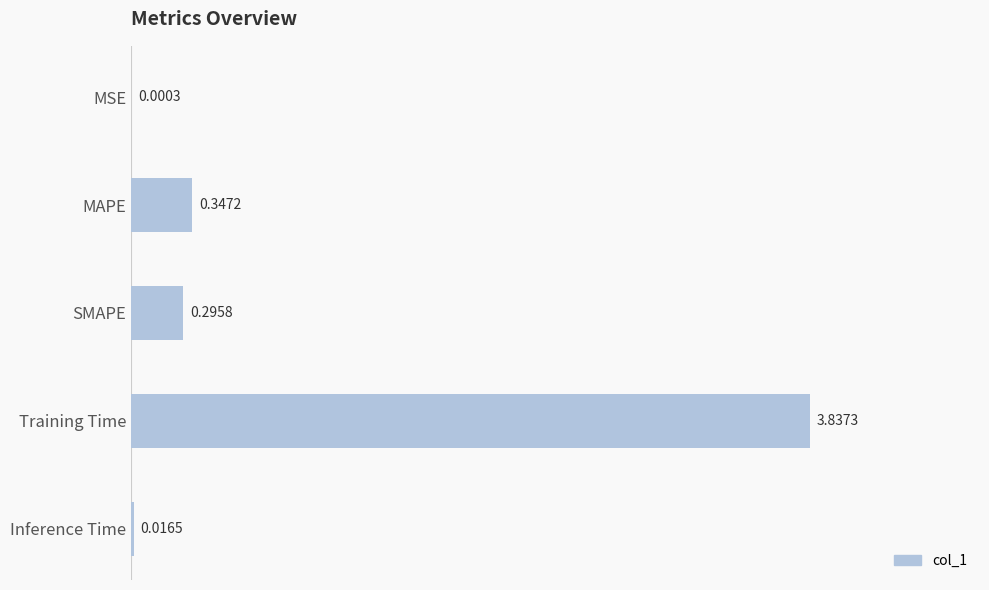

Where is the data nearest to the value 1?

MAPE